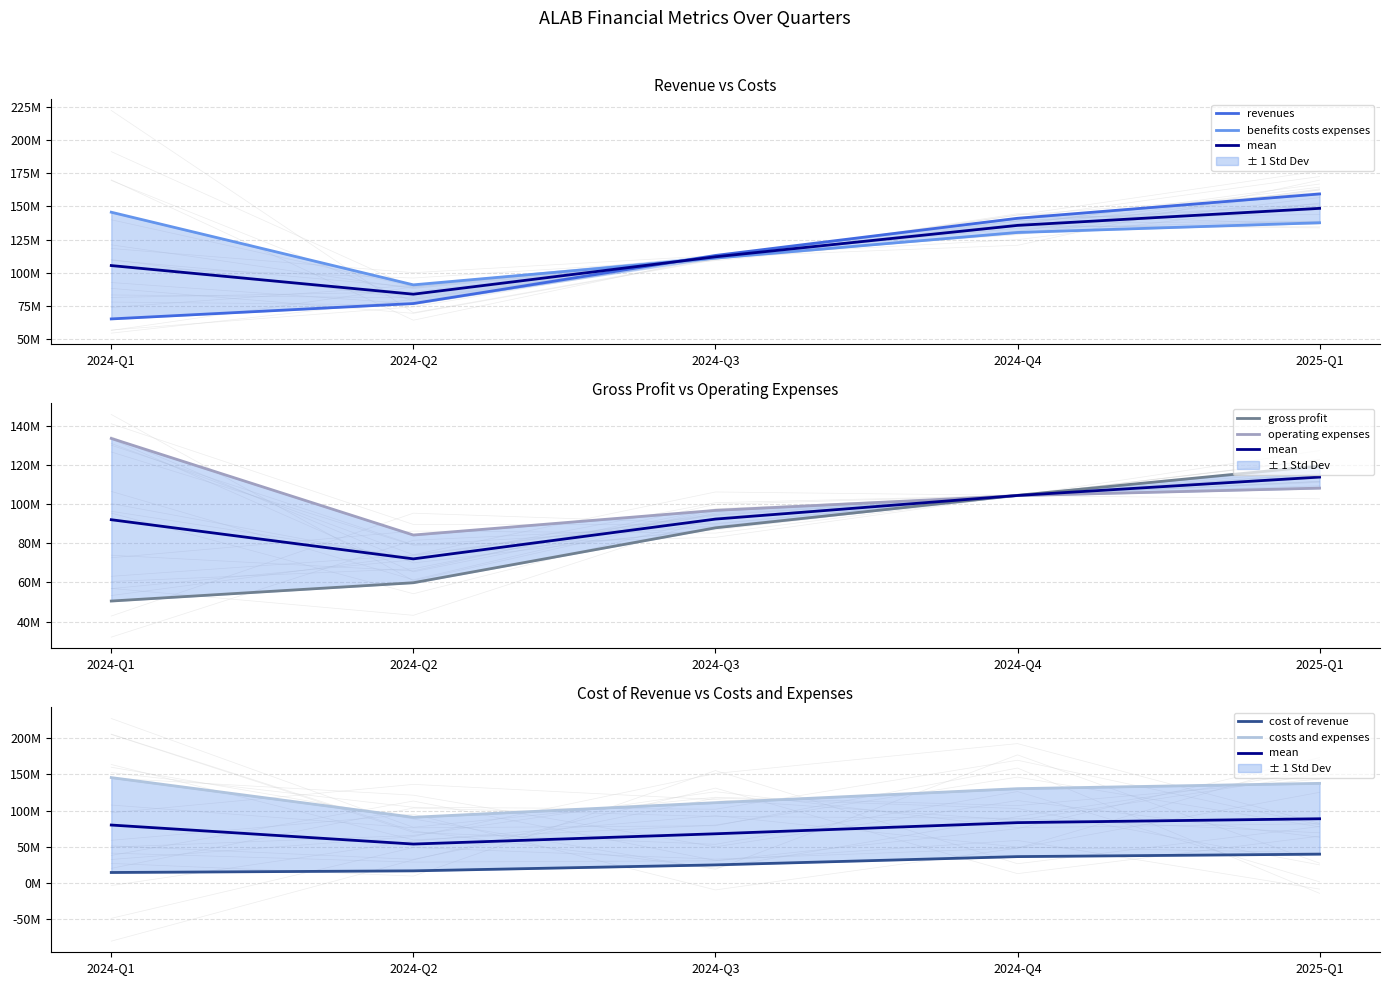

At which category is the sum across all series the highest?

2025-Q1